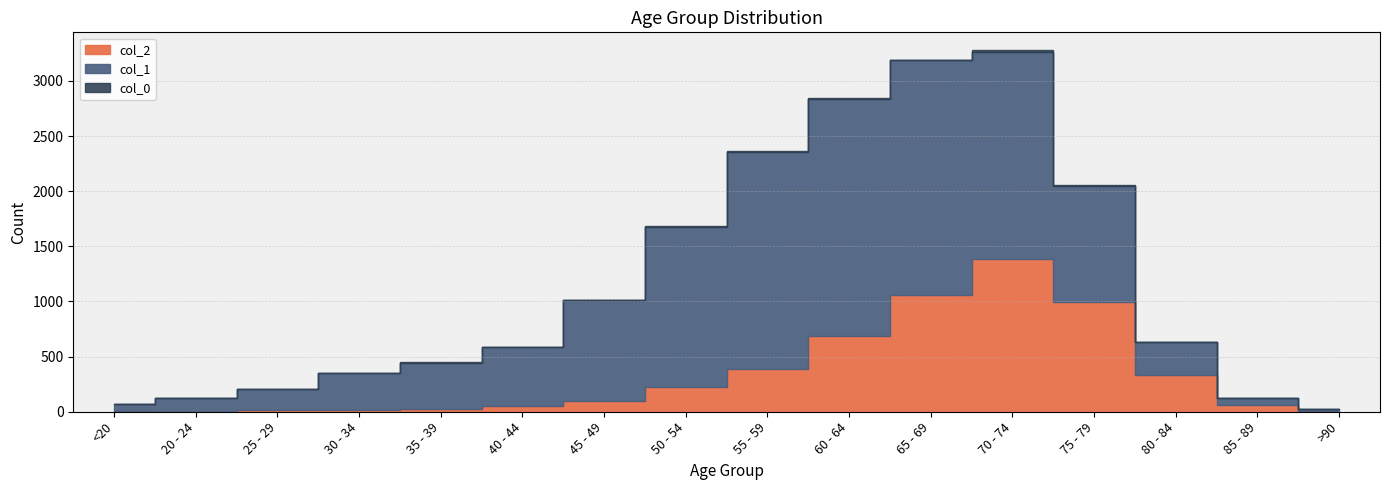

At which category does col_0 reach its first local peak?

30 - 34